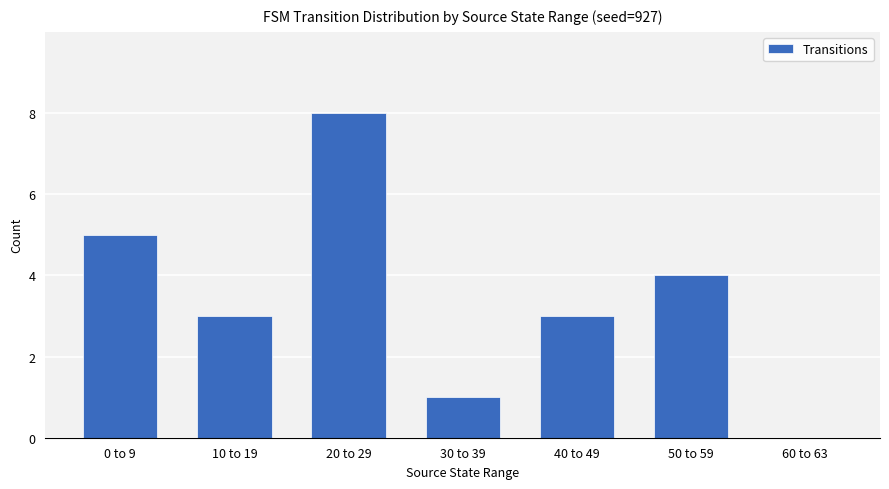

Reading right to left, extract all data points from this chart.

60 to 63=0	50 to 59=4	40 to 49=3	30 to 39=1	20 to 29=8	10 to 19=3	0 to 9=5